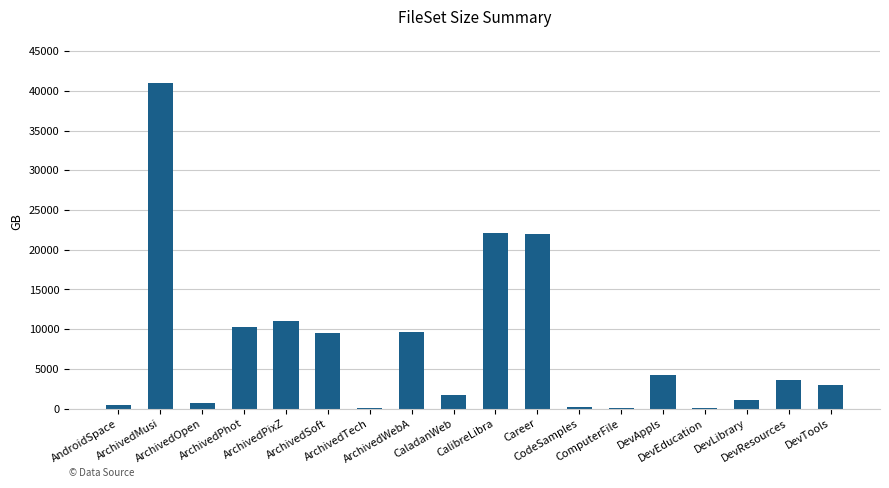

What is the maximum value shown in the chart?

41000